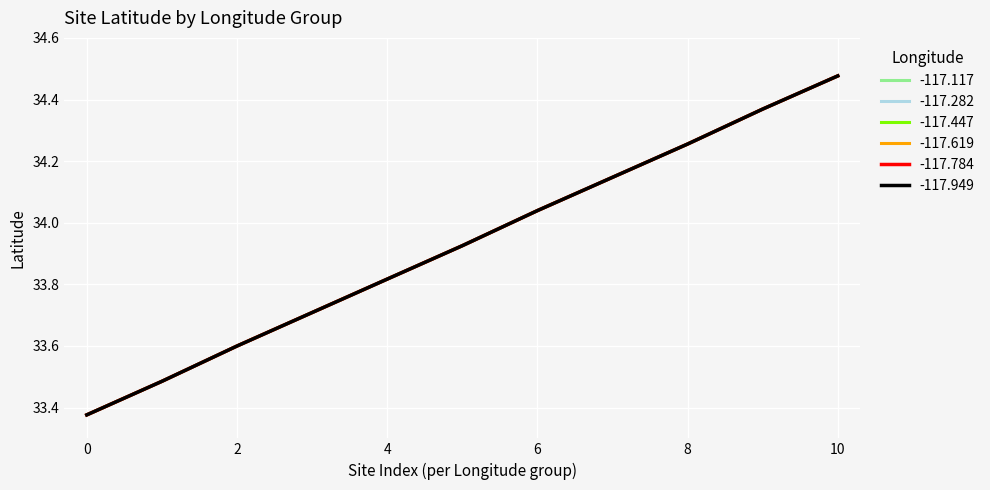

Reading right to left, what are all the values shown in this chart?

-117.117: 34.5	34.4	34.3	34.1	34.0	33.9	33.8	33.7	33.6	33.5	33.4
-117.282: 34.5	34.4	34.3	34.1	34.0	33.9	33.8	33.7	33.6	33.5	33.4
-117.447: 34.5	34.4	34.3	34.1	34.0	33.9	33.8	33.7	33.6	33.5	33.4
-117.619: 34.5	34.4	34.3	34.1	34.0	33.9	33.8	33.7	33.6	33.5	33.4
-117.784: 34.5	34.4	34.3	34.1	34.0	33.9	33.8	33.7	33.6	33.5	33.4
-117.949: 34.5	34.4	34.3	34.1	34.0	33.9	33.8	33.7	33.6	33.5	33.4